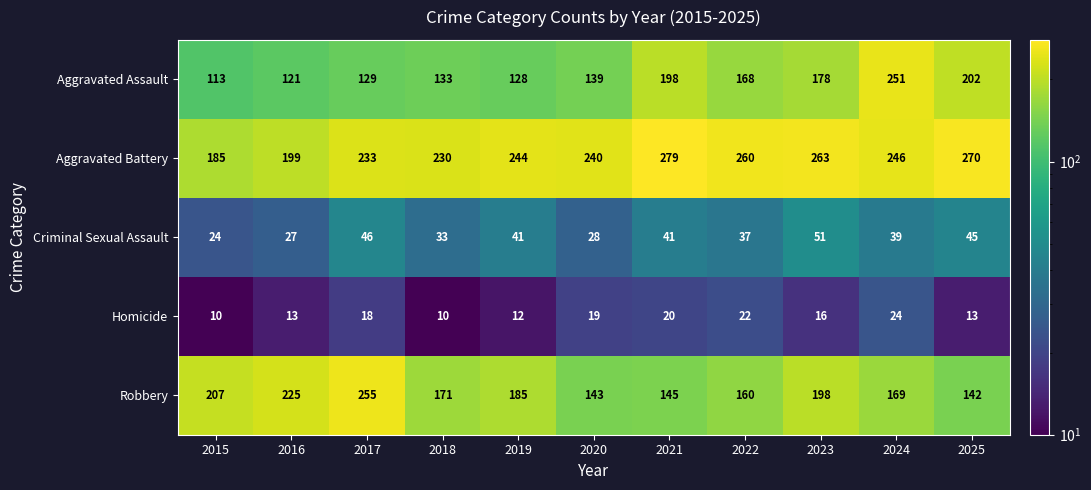

Which category has the highest value in the Homicide series?

2024